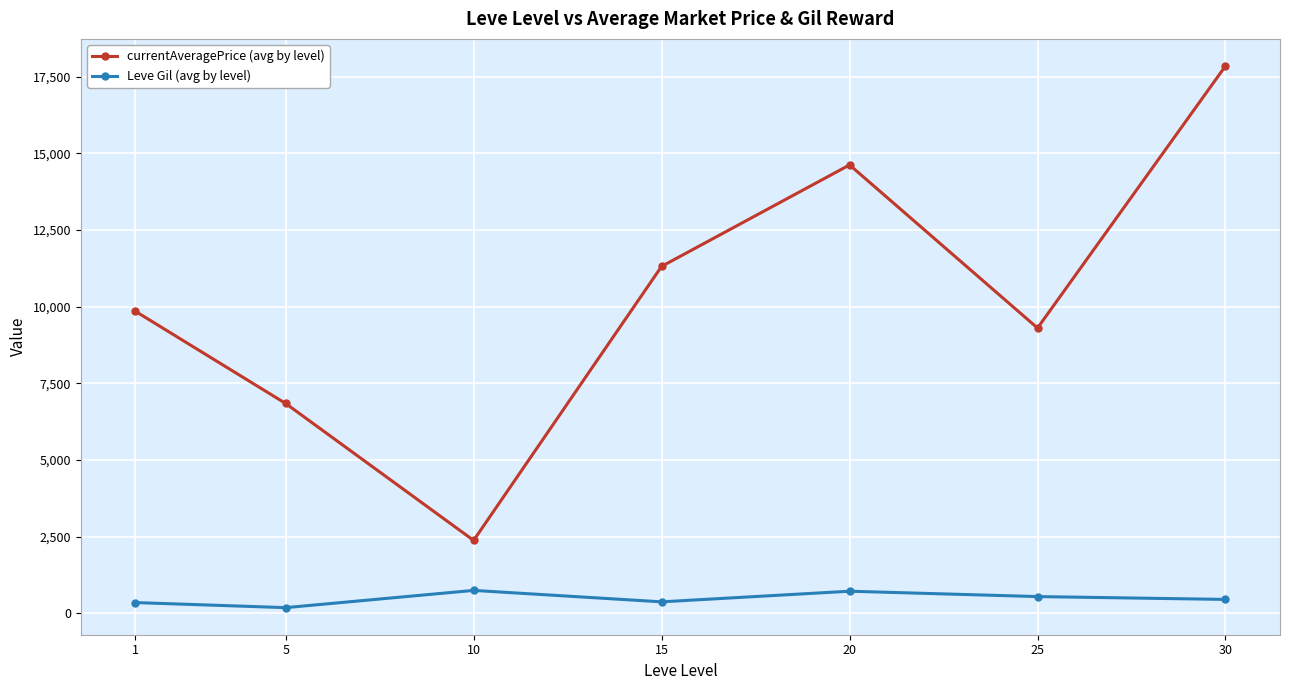

The currentAveragePrice (avg by level) series shows 9853.5 at 1. True or false?

True